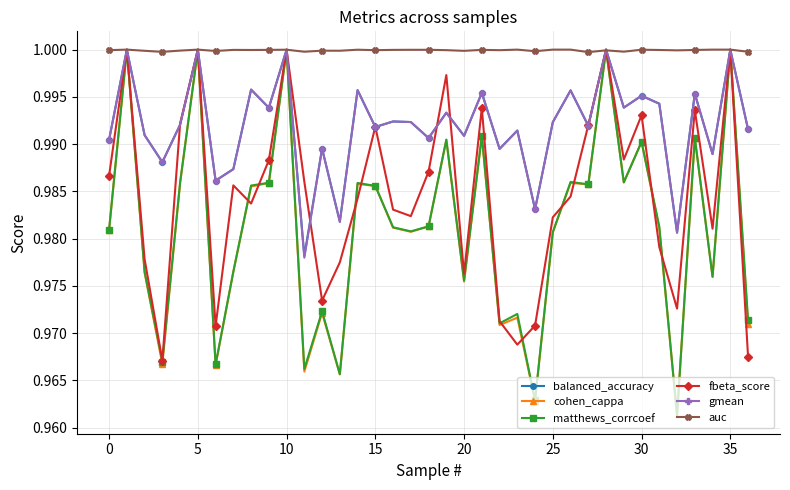

True or false: gmean has more than 2 interior local peaks.

True